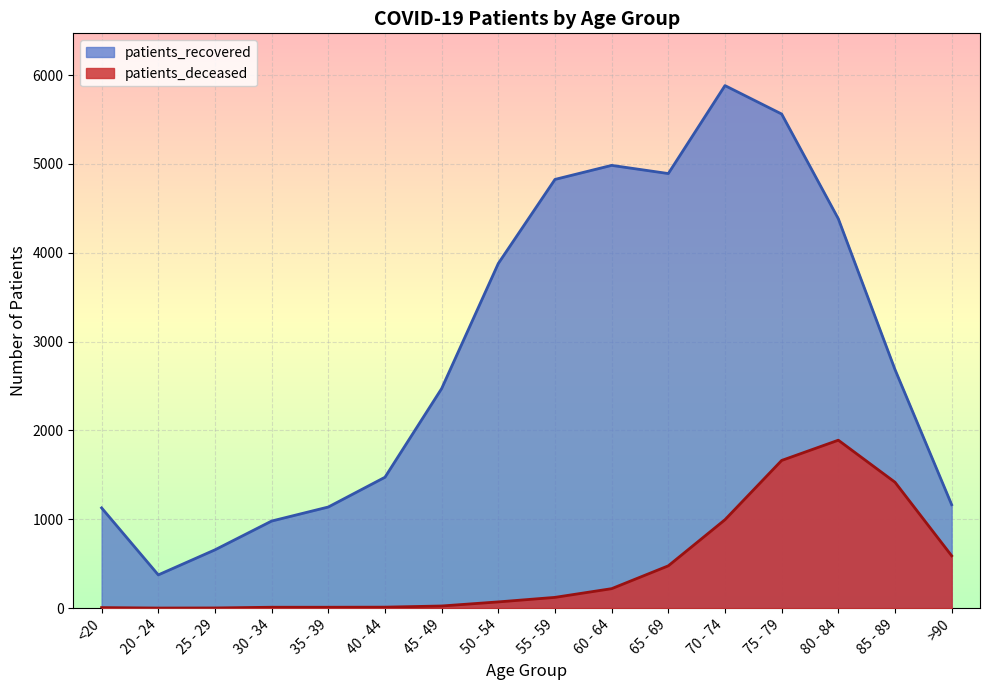

Which series changed the most between 45 - 49 and 70 - 74?

patients_recovered